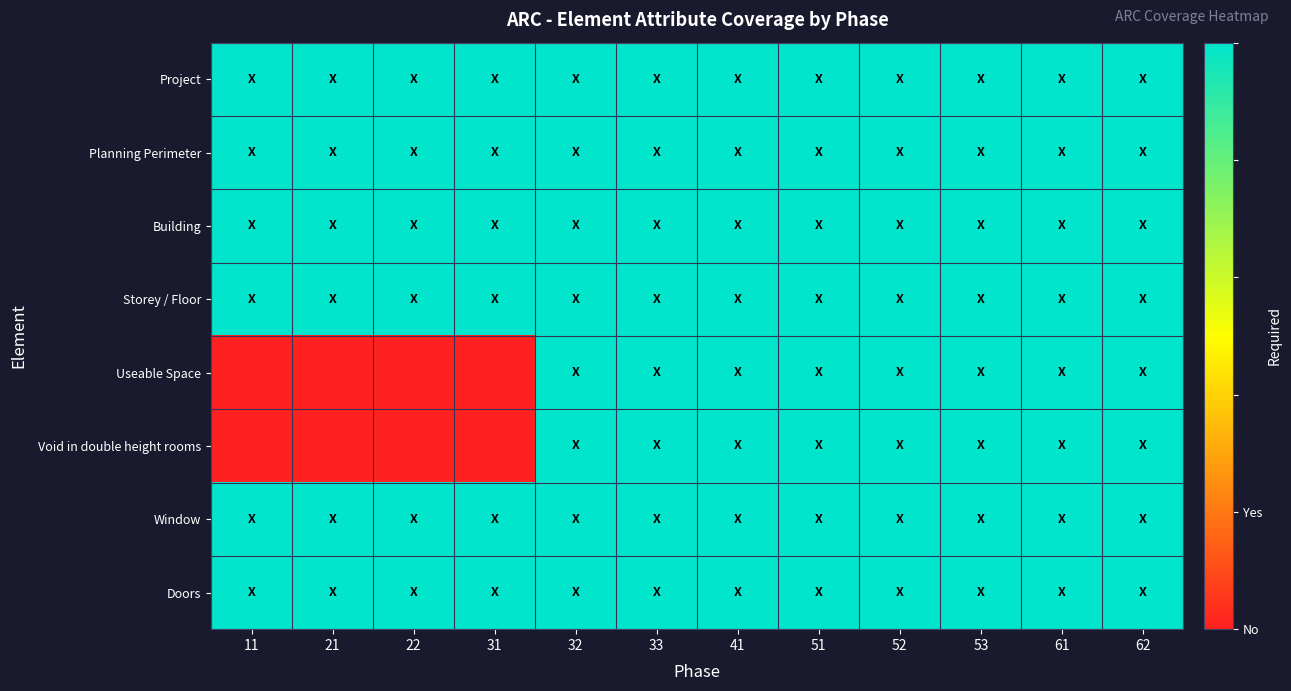

How many distinct data groups are displayed?

8